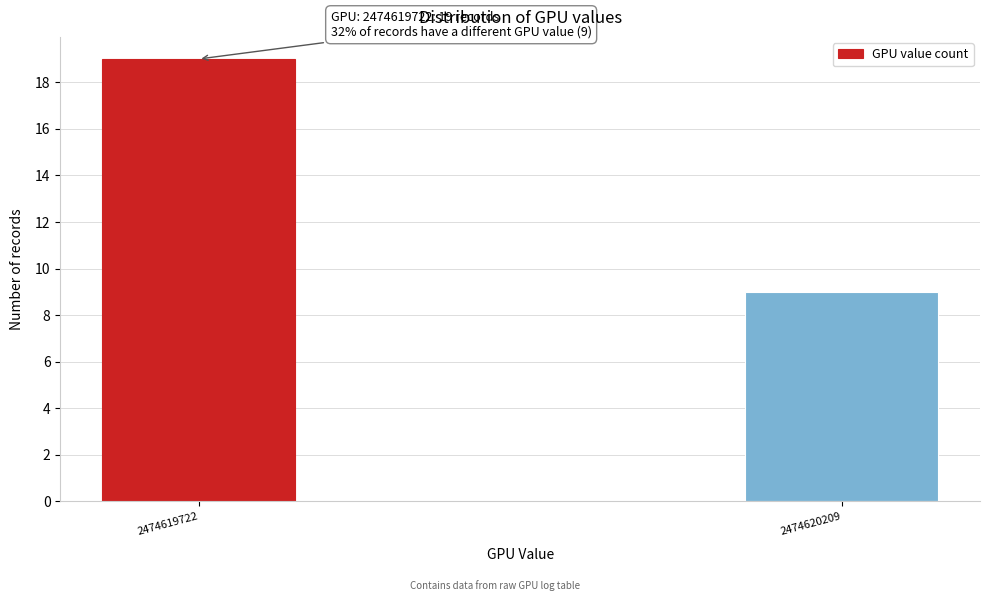

Reading right to left, list all the values displayed in this chart.

2474620209=9	2474619722=19